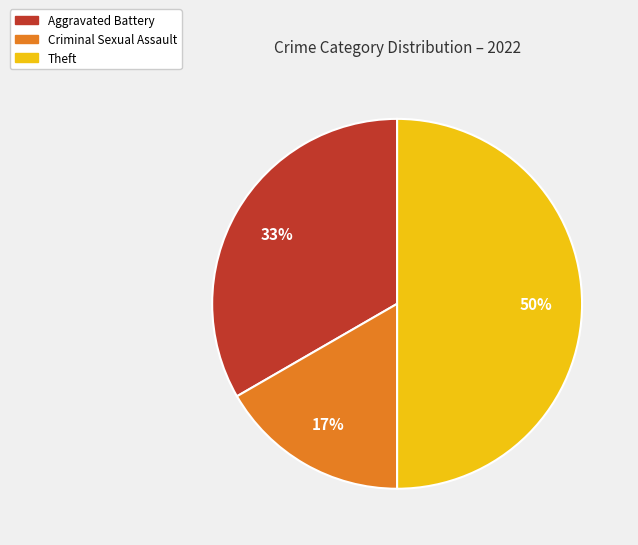

To the nearest percent, what is the difference between the largest and smallest slice percentages?

33%